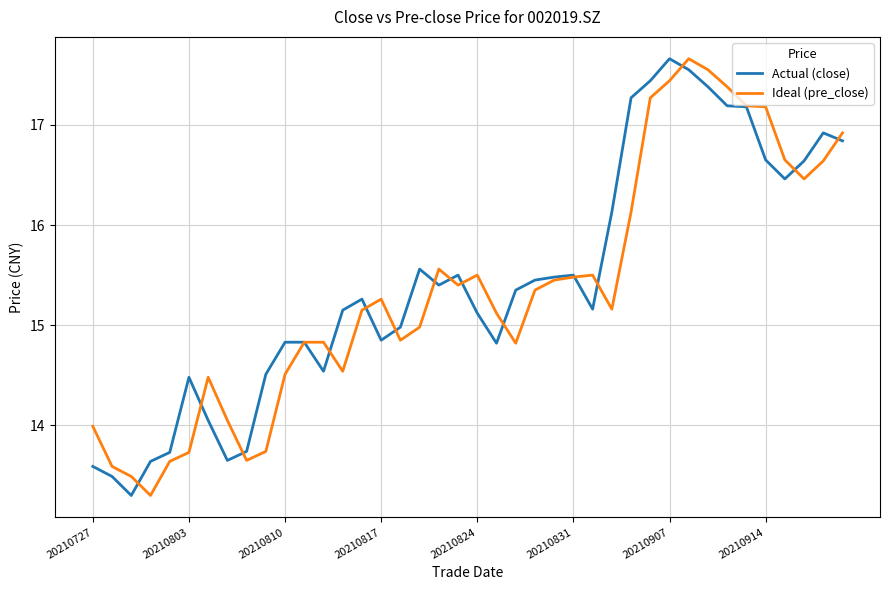

What is the difference between the second highest and second lowest values in the Actual (close) series?

4.1